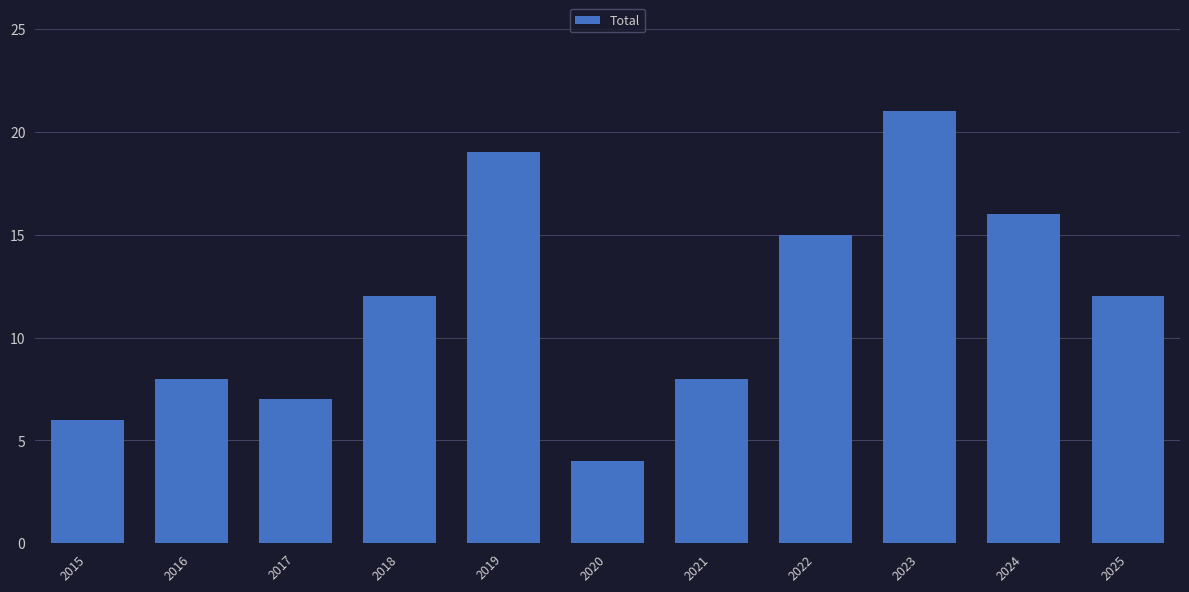

How many distinct data groups are displayed?

1